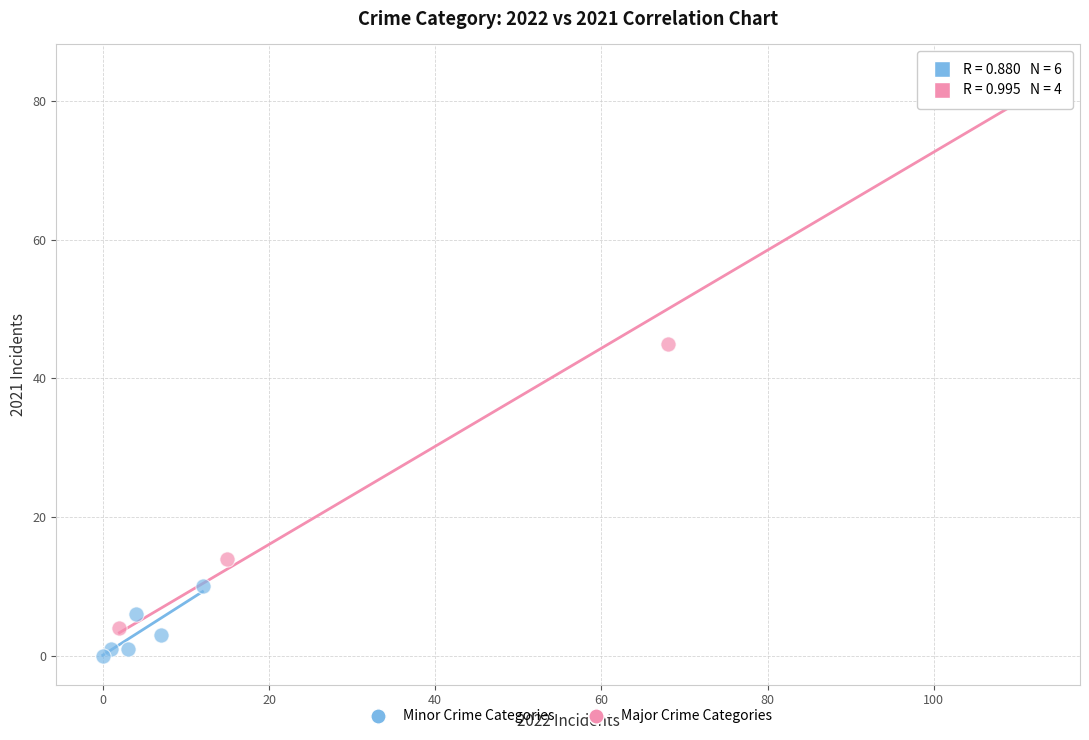

Which series has the largest Y range (max minus min)?

Major Crime Categories